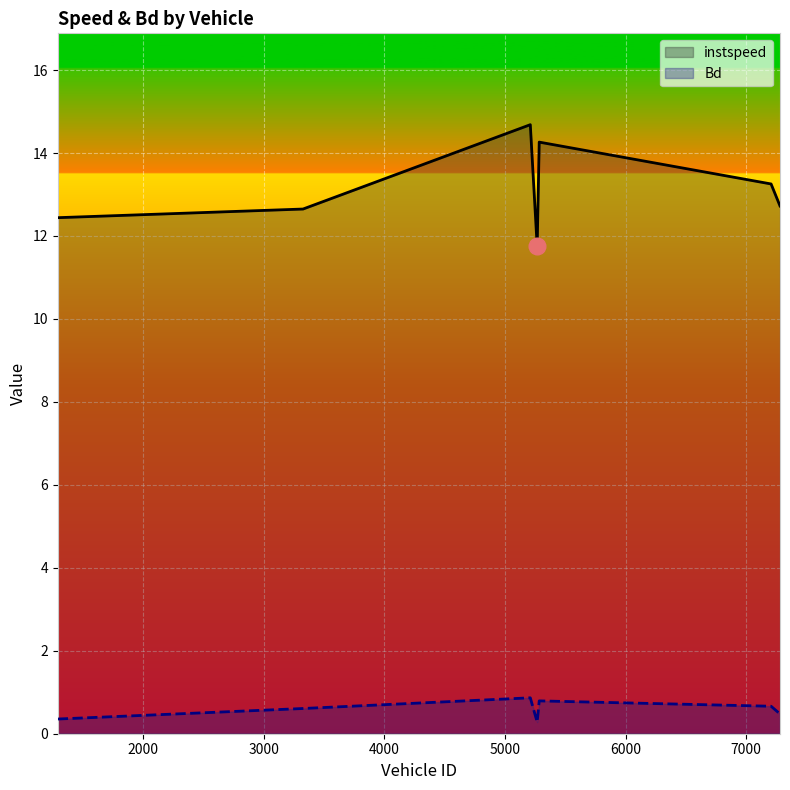

At which category is the sum across all series the highest?

5210.0